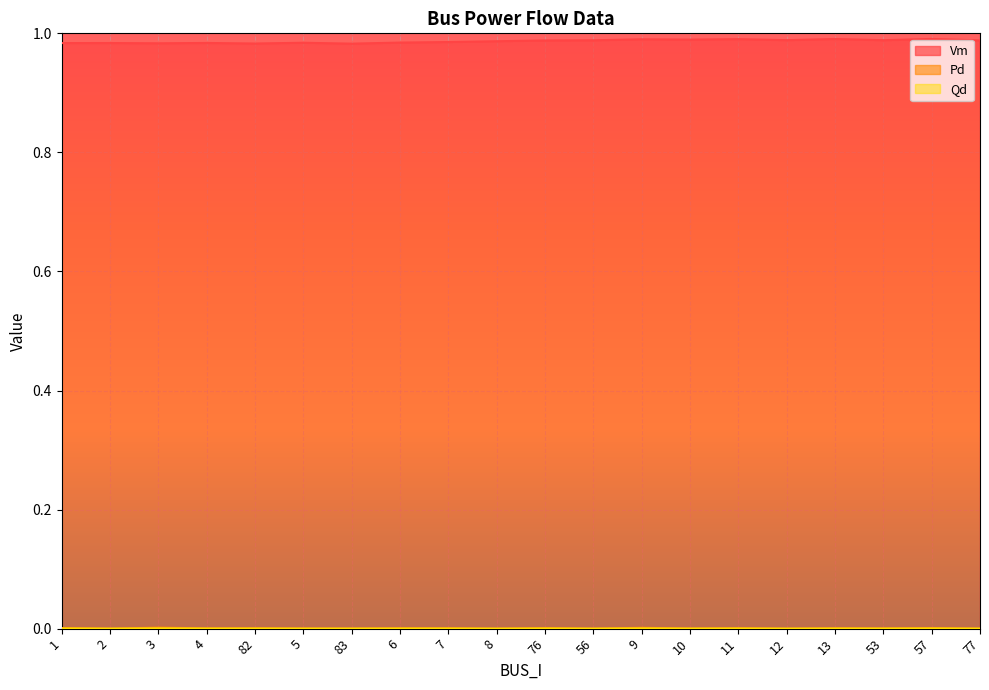

True or false: Pd has a value of -0.0 at 2.

False